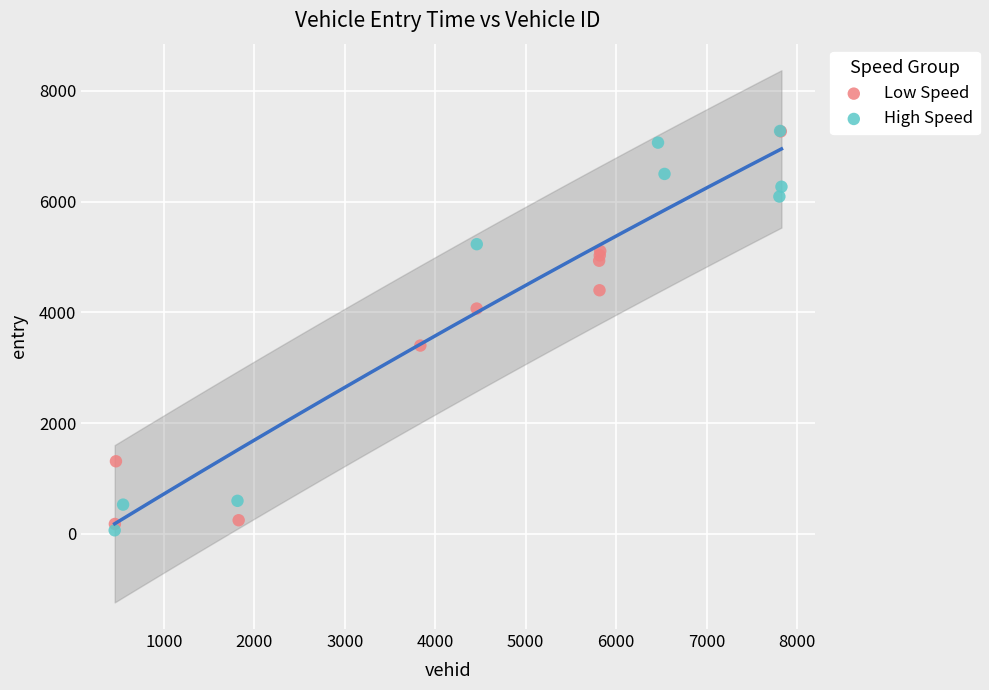

Which series has the widest spread of Y values?

High Speed